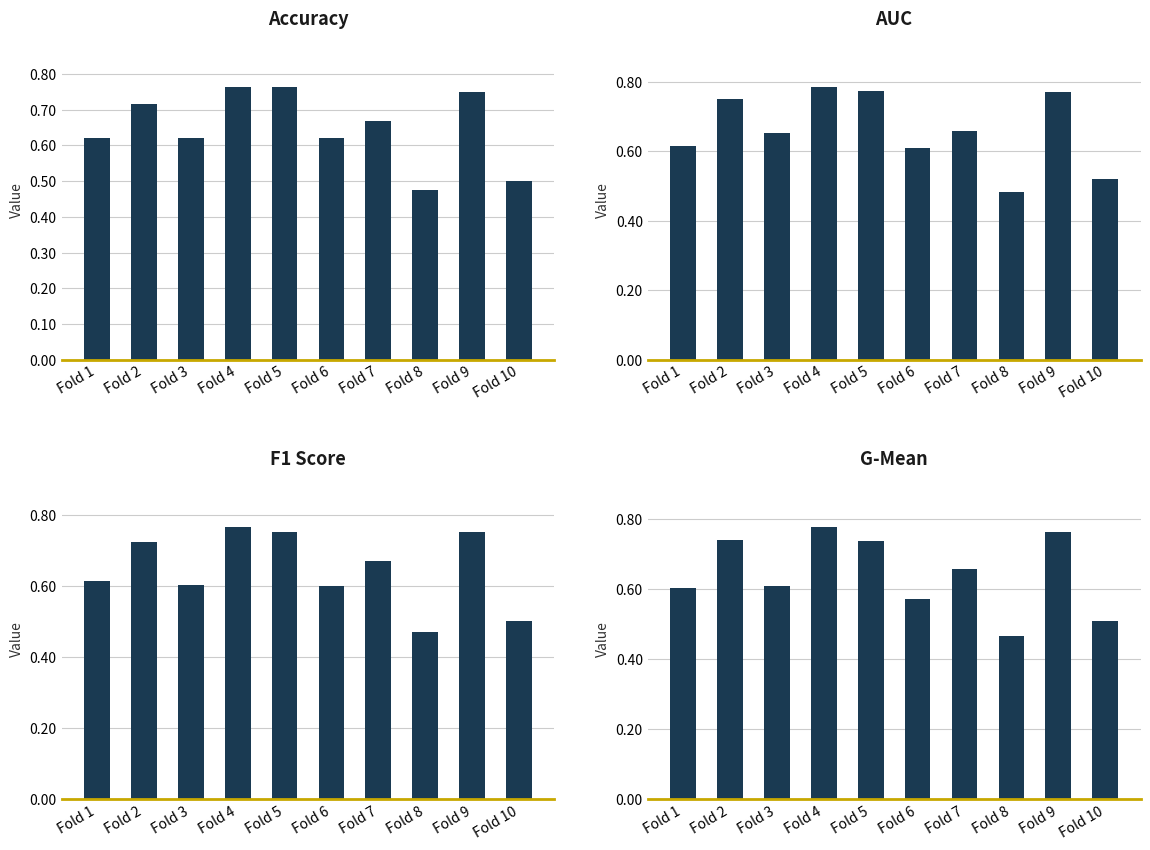

Are the bars grouped side by side (vs. stacked)?

Yes